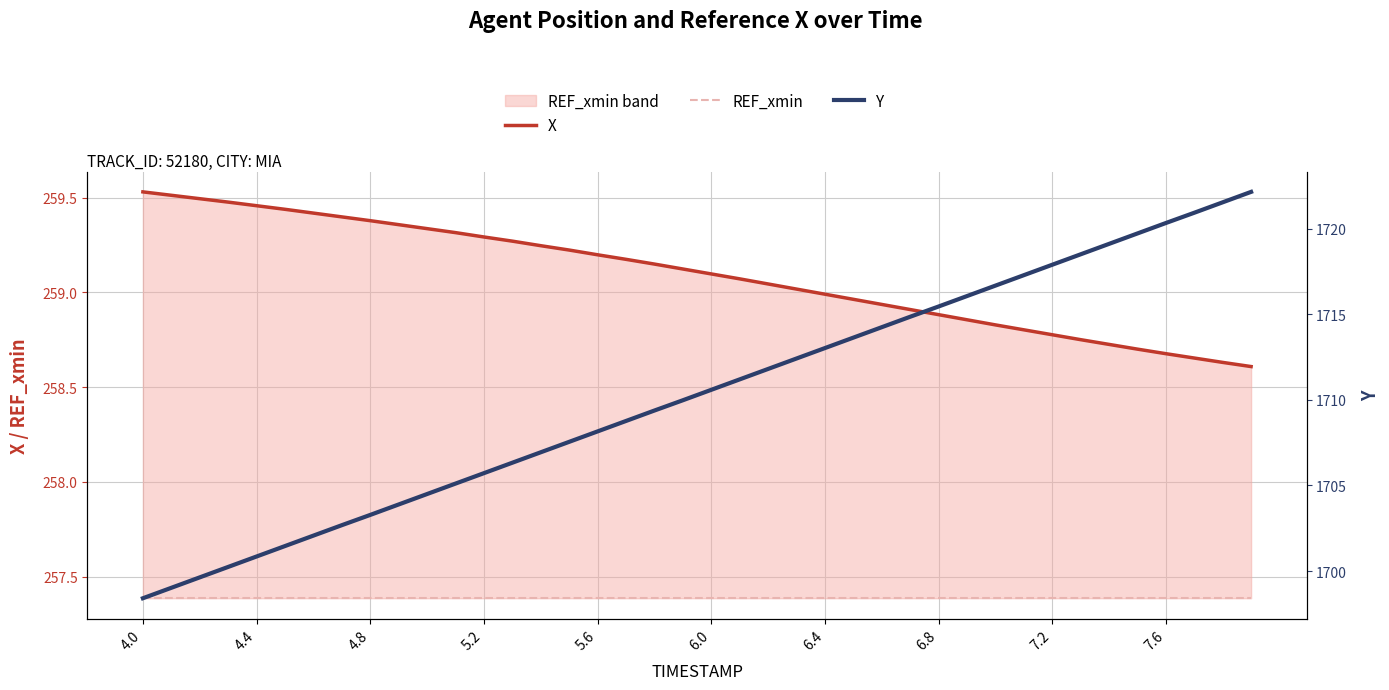

What is the sum of all REF_xmin values?

10295.4